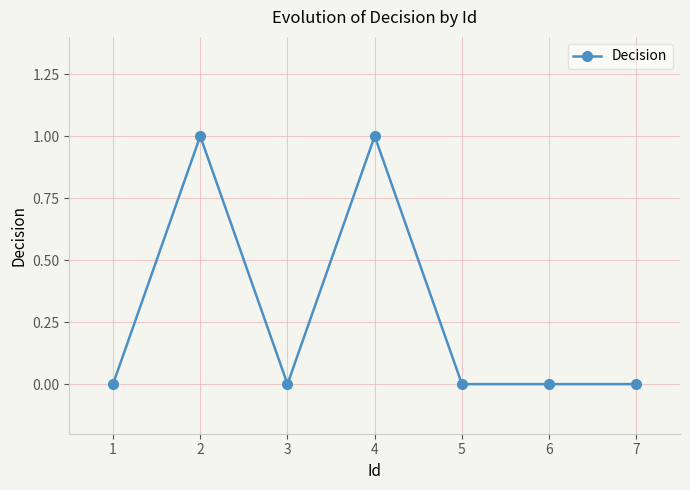

Where is the first local maximum?

2